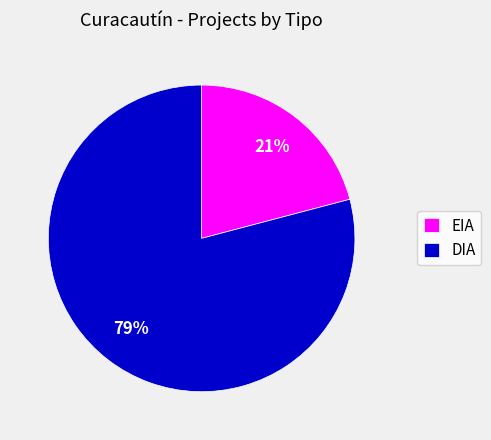

What is the smallest slice in the pie chart?

EIA